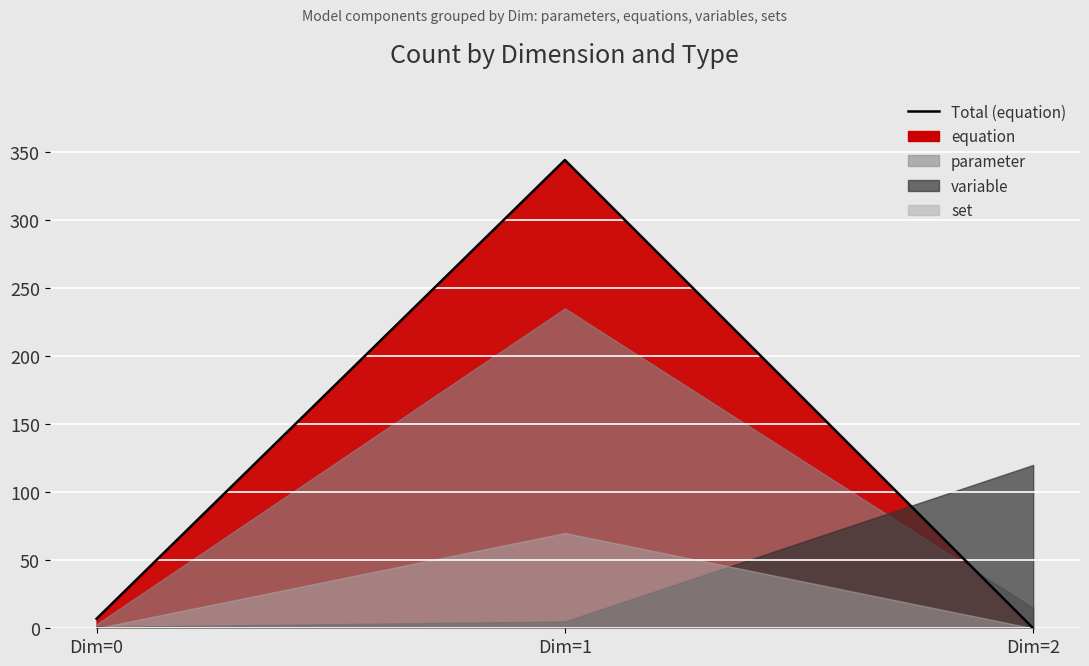

Reading left to right, list all the values displayed in this chart.

7	344	0